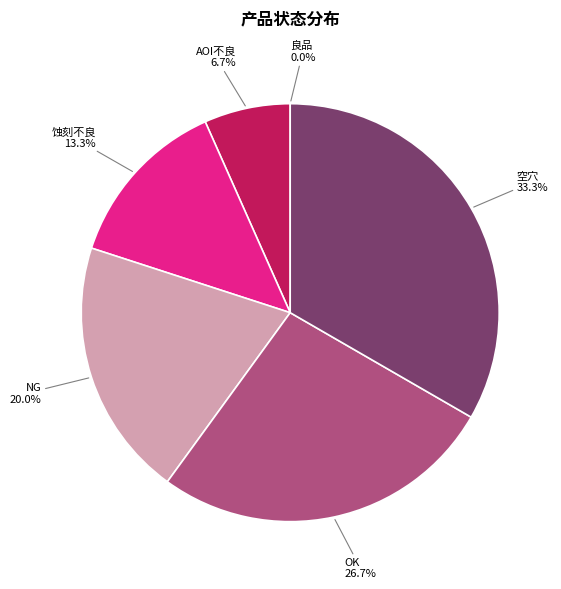

Approximately how many times larger is the value at 蚀刻不良 compared to NG?

0.7